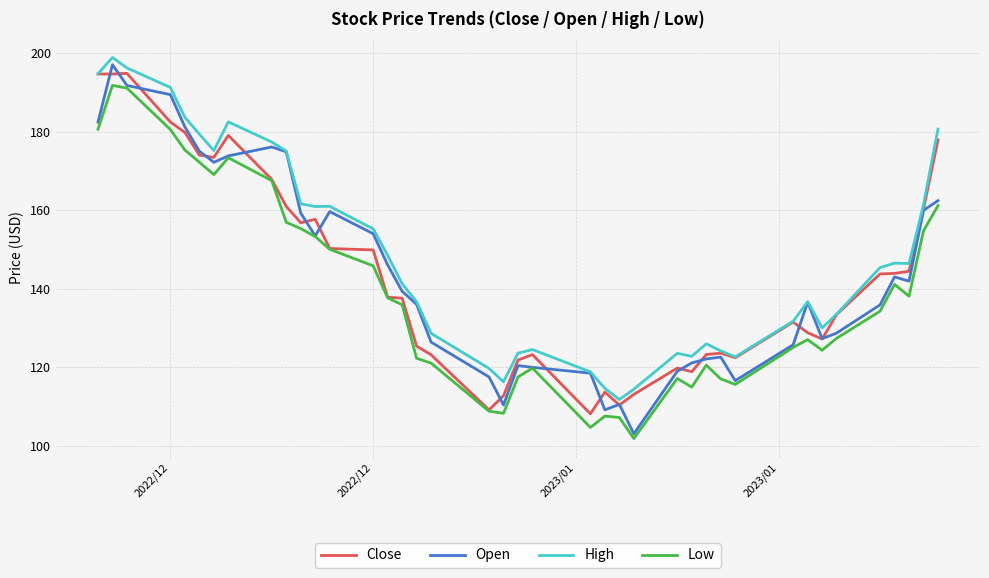

What is the lowest value of the High series?

111.8